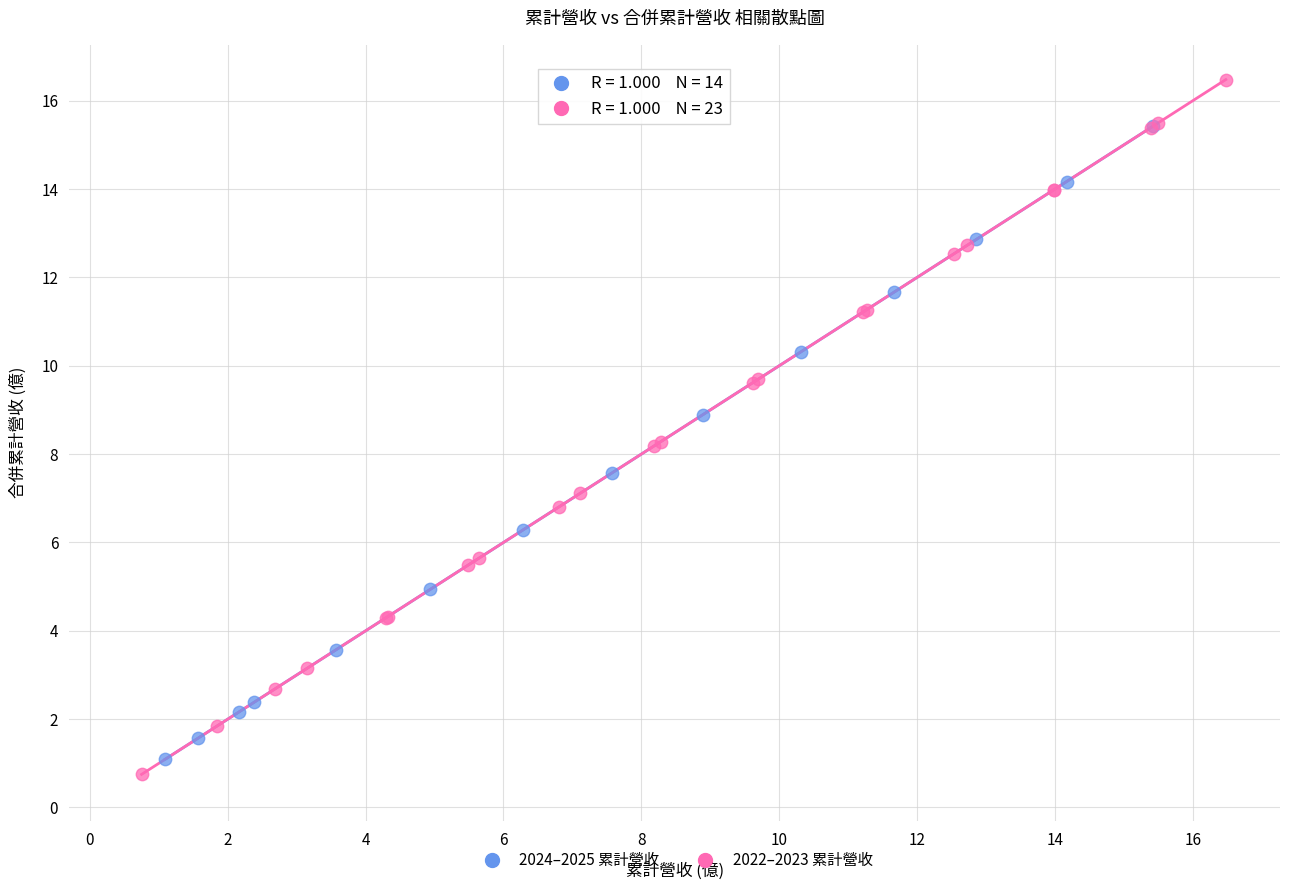

Which series reaches the minimum Y coordinate?

2022–2023 累計營收